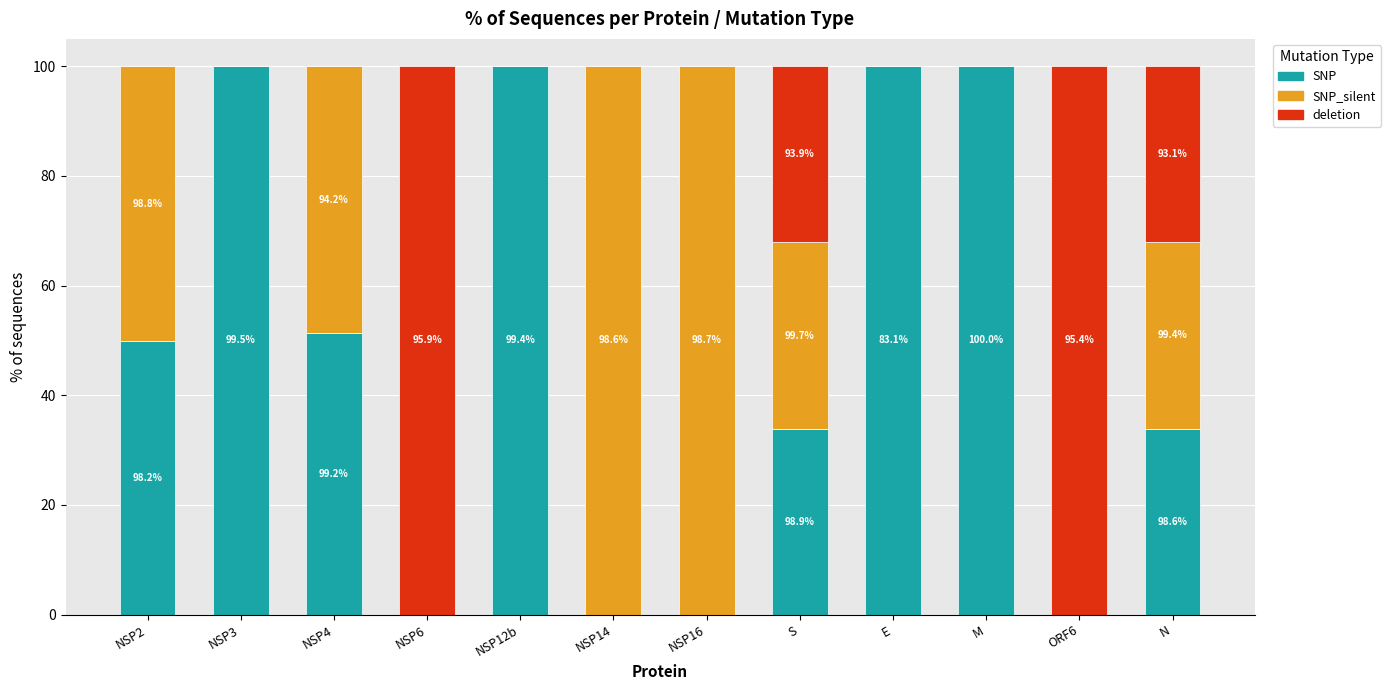

What are all the series names shown in the legend?

SNP, SNP_silent, deletion